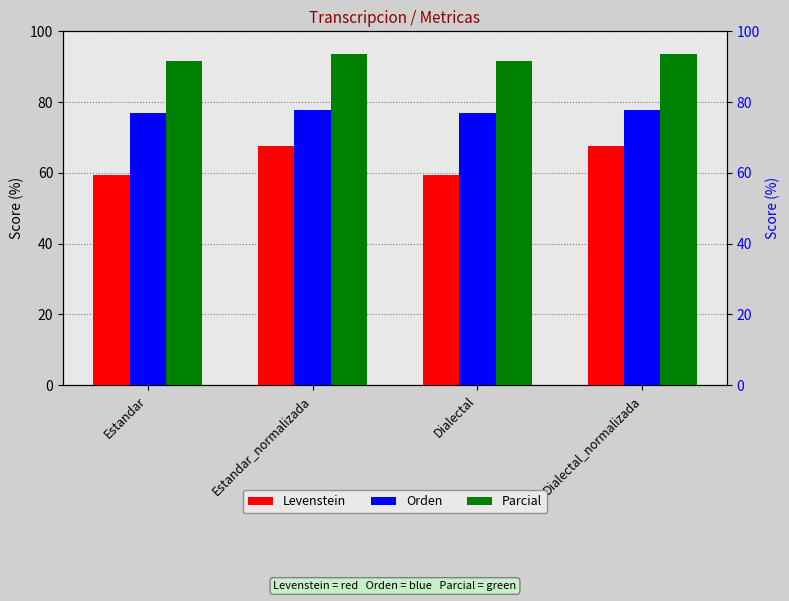

Is it true that Levenstein equals 95.1 at Dialectal_normalizada?

False